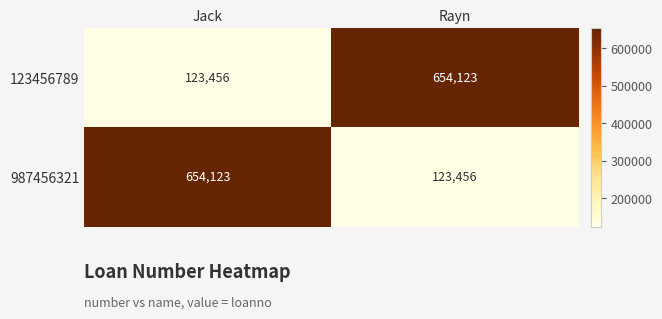

At Jack, list the series in order from smallest to largest.

123456789, 987456321